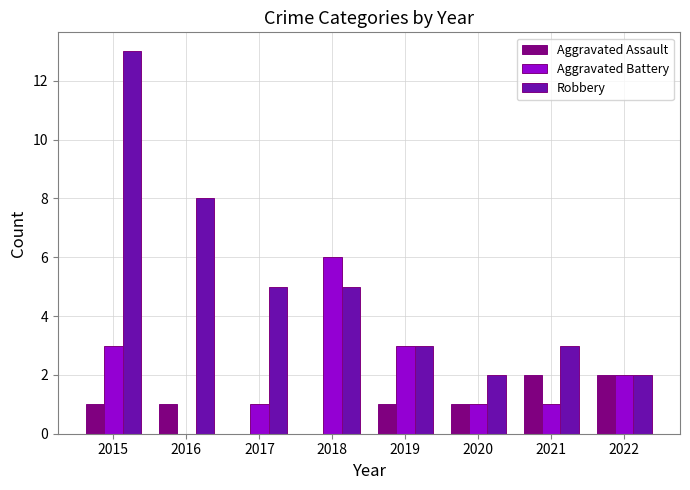

At which label does Robbery reach its peak?

2015